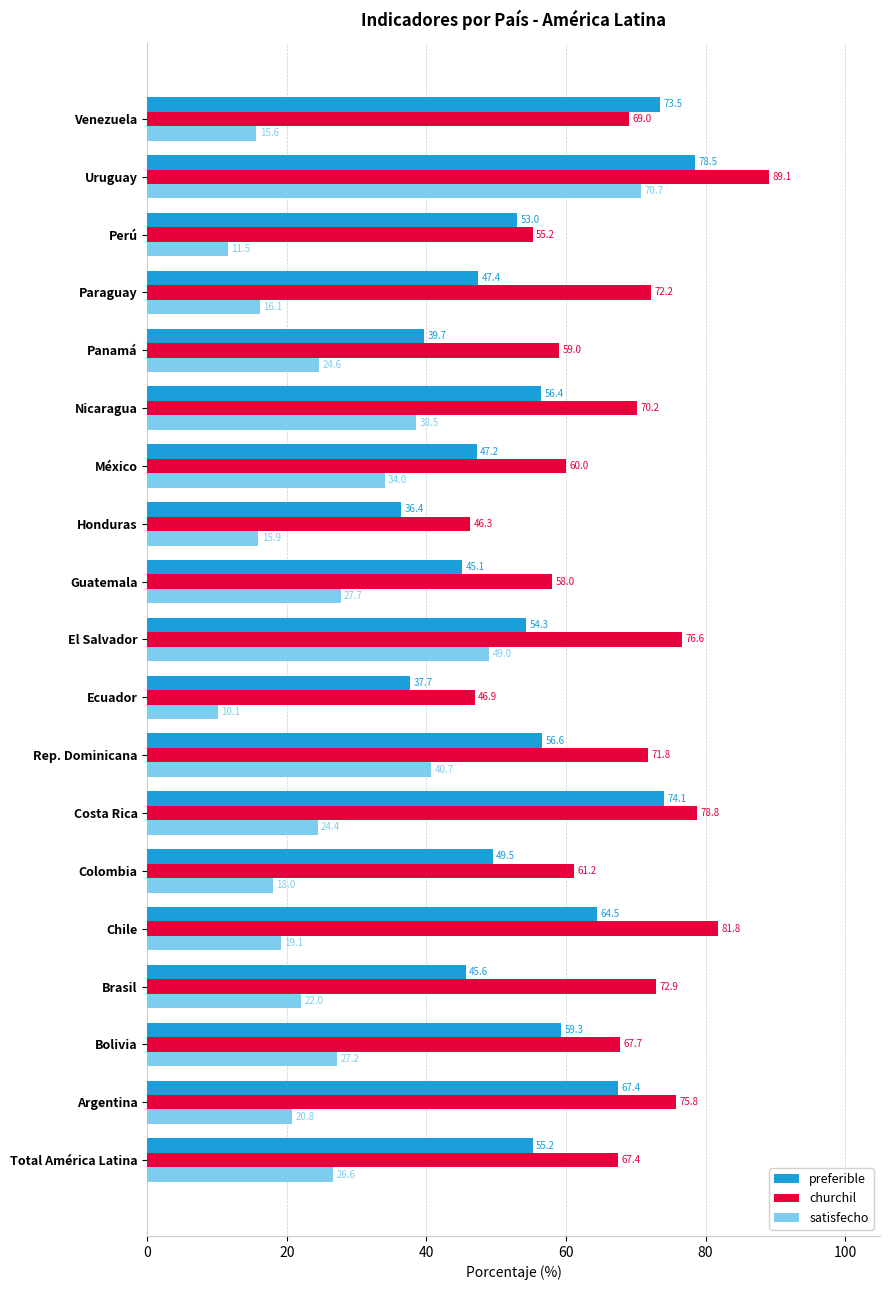

What is the difference between the maximum and minimum values in the preferible series?

42.1